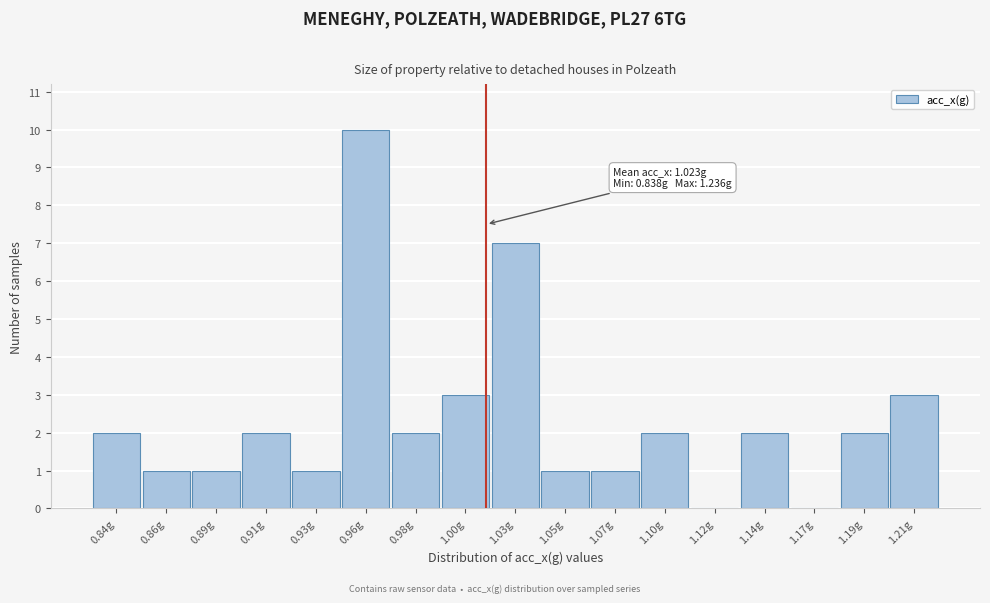

Reading left to right, list all the values displayed in this chart.

0.84g=2	0.86g=1	0.89g=1	0.91g=2	0.93g=1	0.96g=10	0.98g=2	1.00g=3	1.03g=7	1.05g=1	1.07g=1	1.10g=2	1.12g=0	1.14g=2	1.17g=0	1.19g=2	1.21g=3